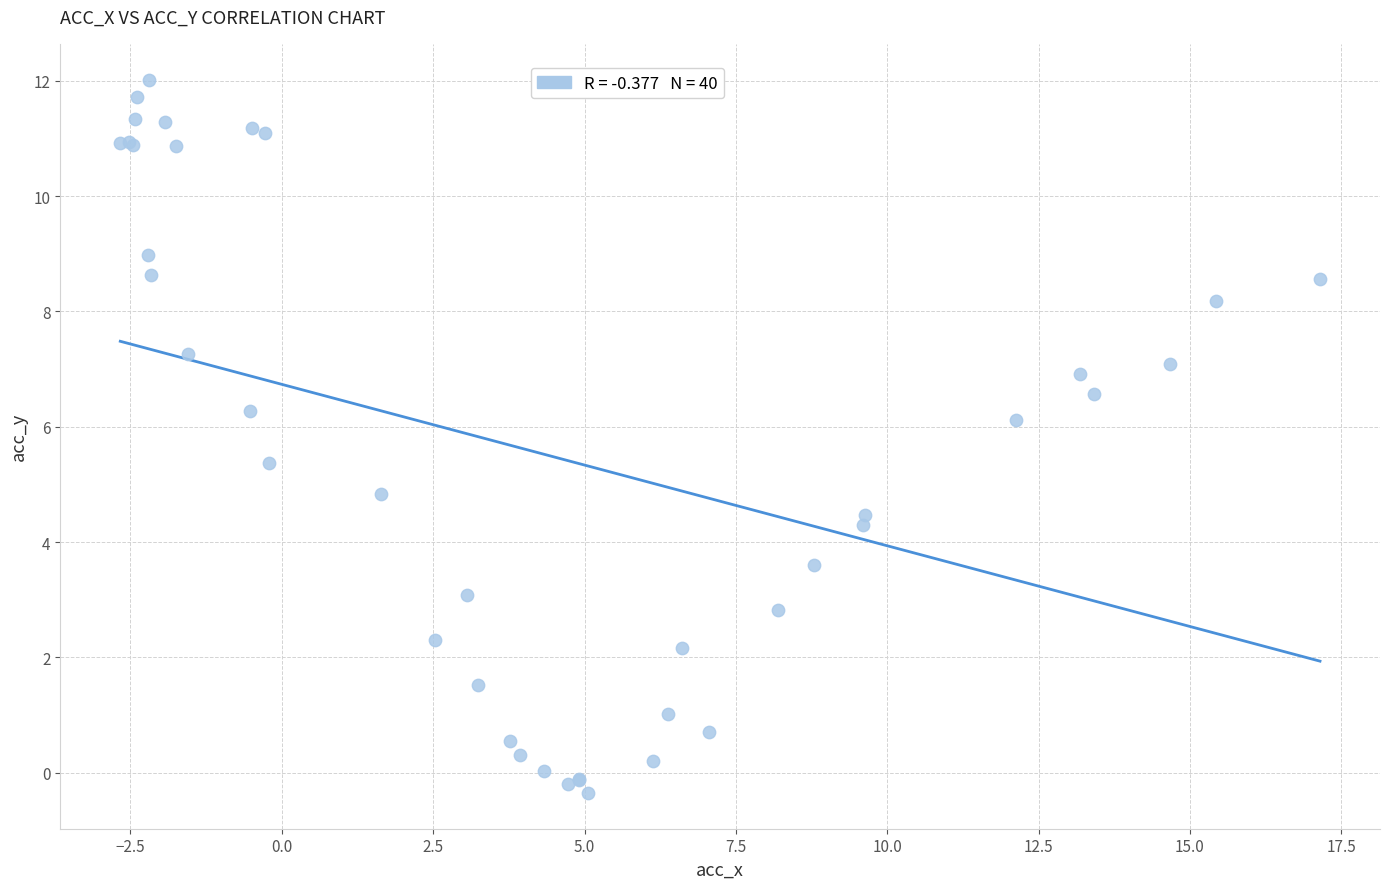

What Y value in the scatter plot is closest to 5?

4.8